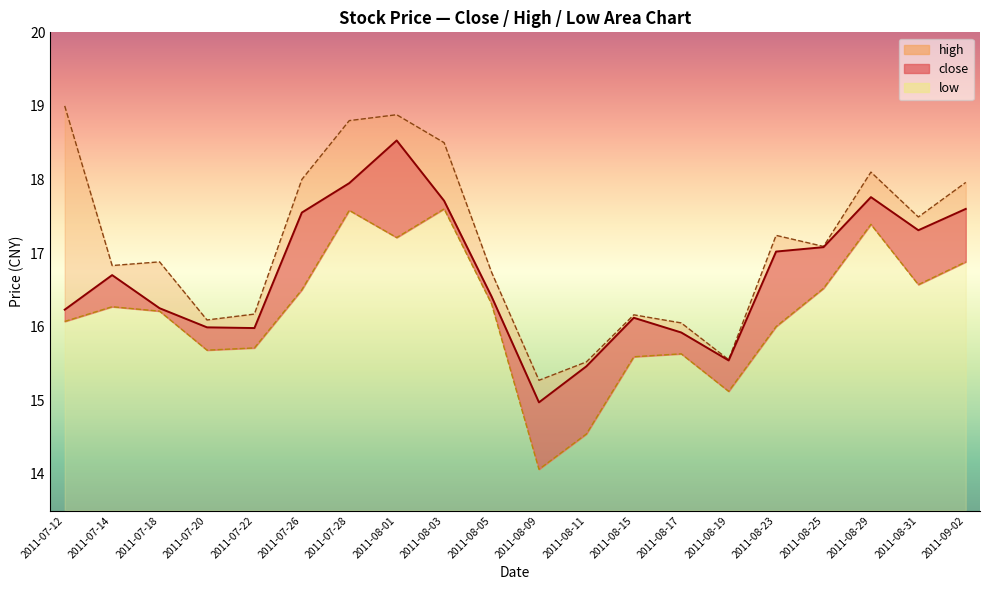

At which category is the sum across all series the highest?

2011-08-01